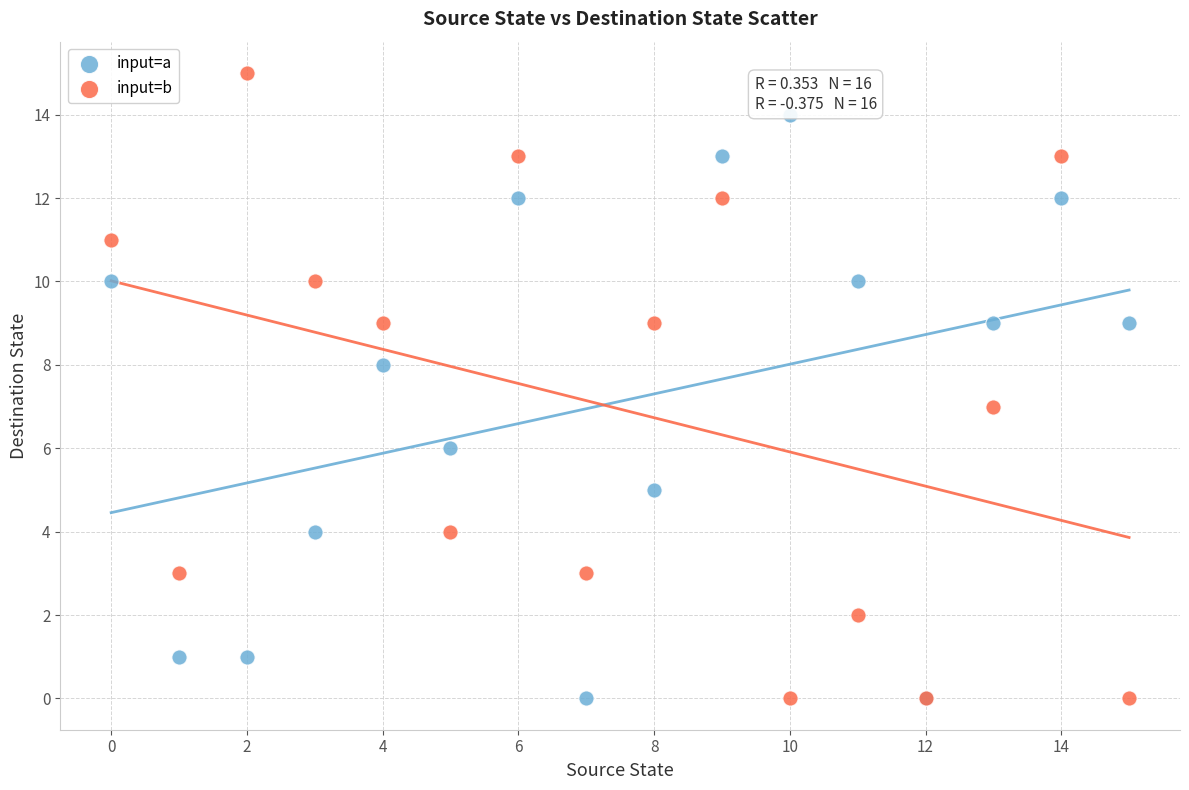

Which series contains the highest Y value?

input=b